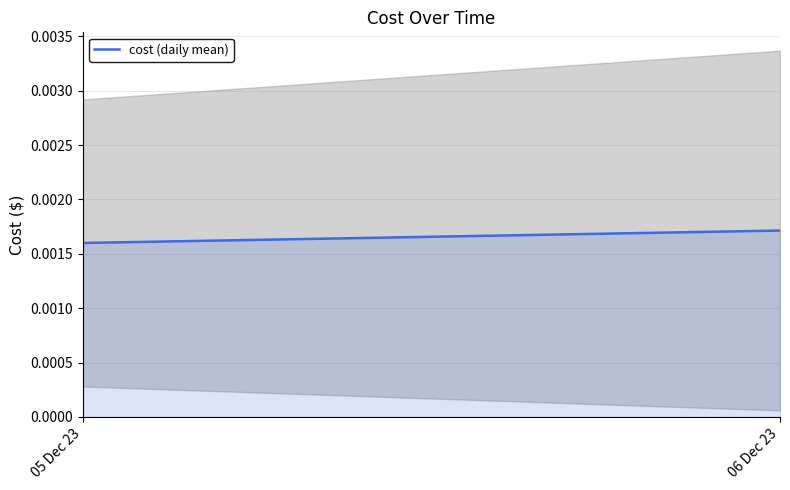

How many series are shown in this chart?

1